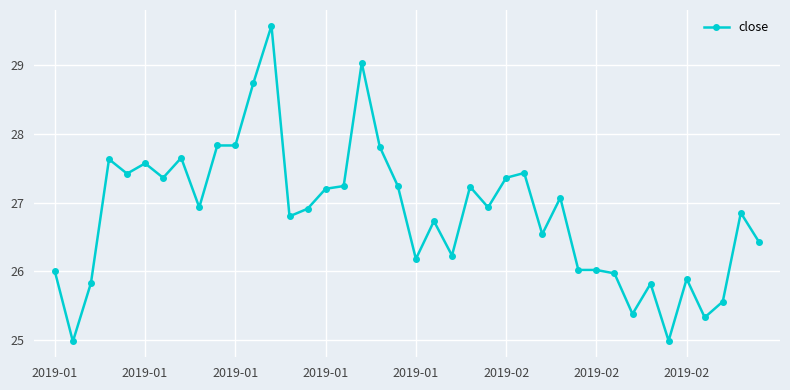

What is the difference between the maximum and second lowest values?

4.6